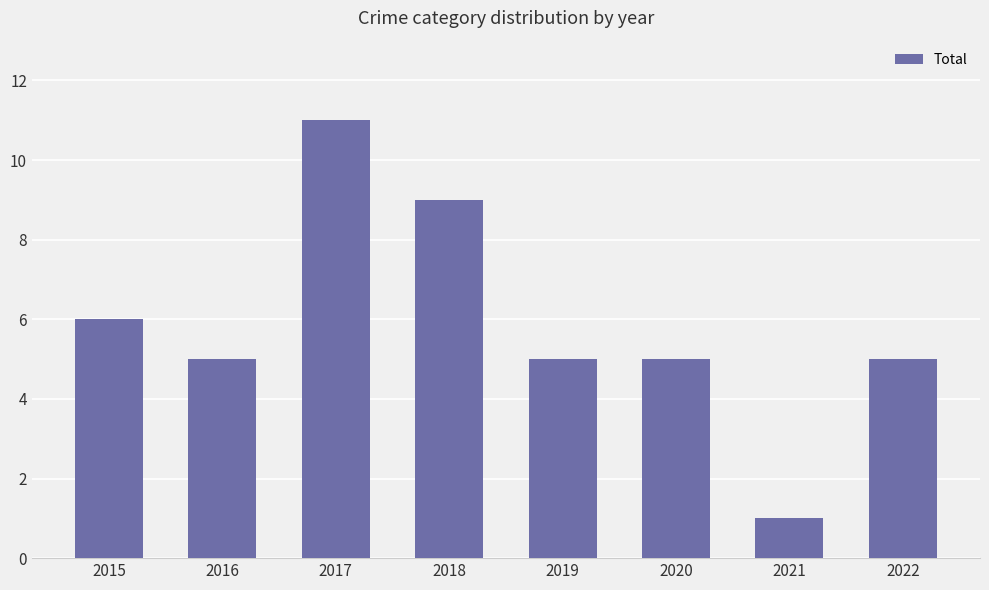

What is the difference between the values at 2016 and 2021?

4